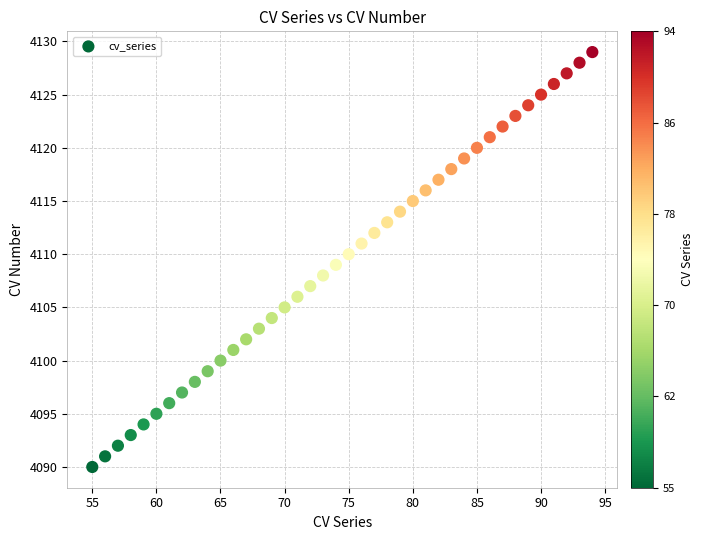

What is the range of Y values (max minus min)?

39